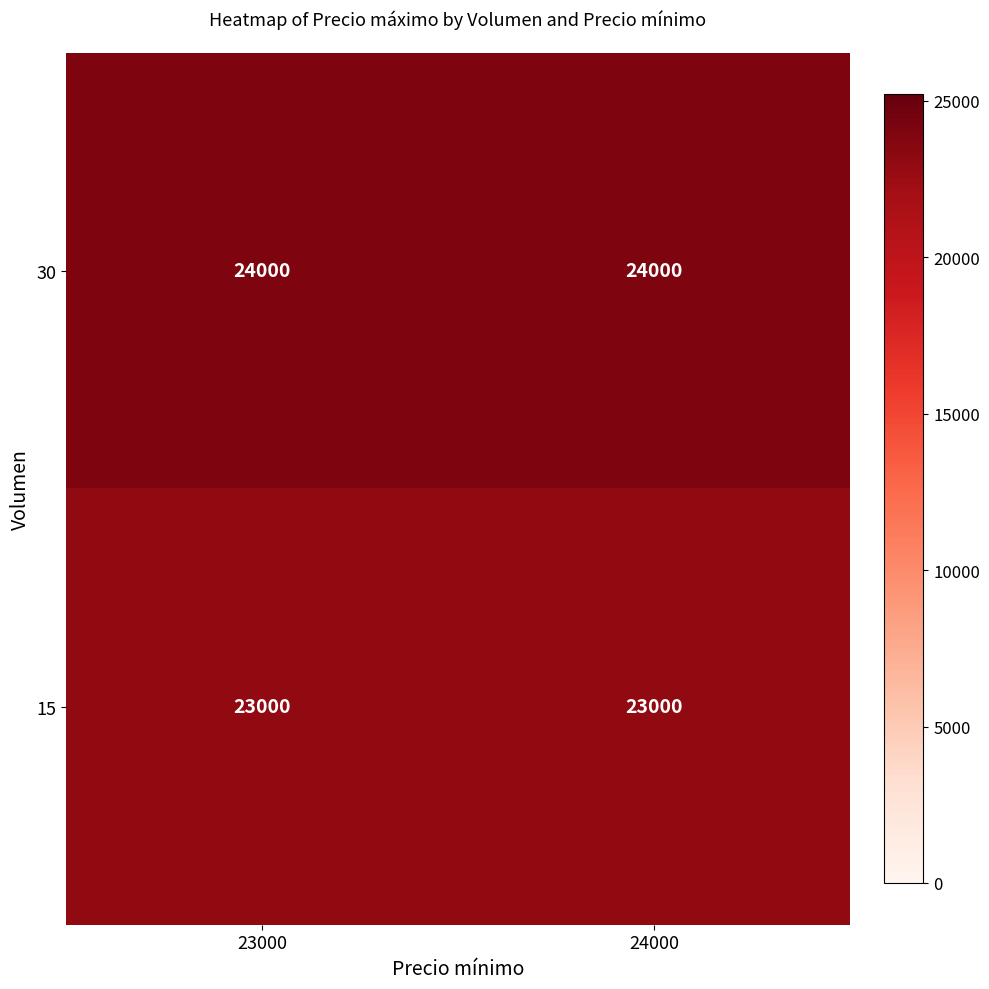

What is the sum of all 30 values?

48000